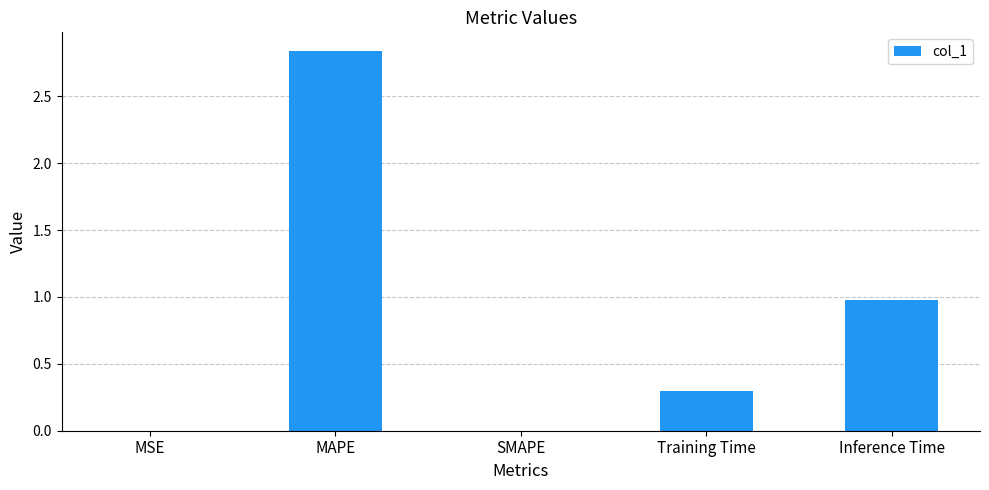

Which category has the highest value across all series?

MAPE